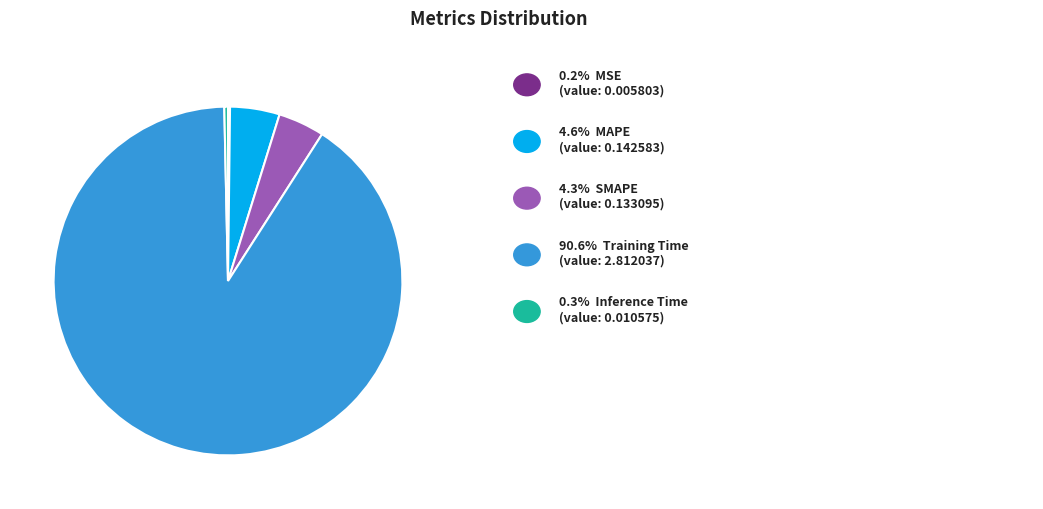

Is there any slice that represents more than half of the pie?

Yes